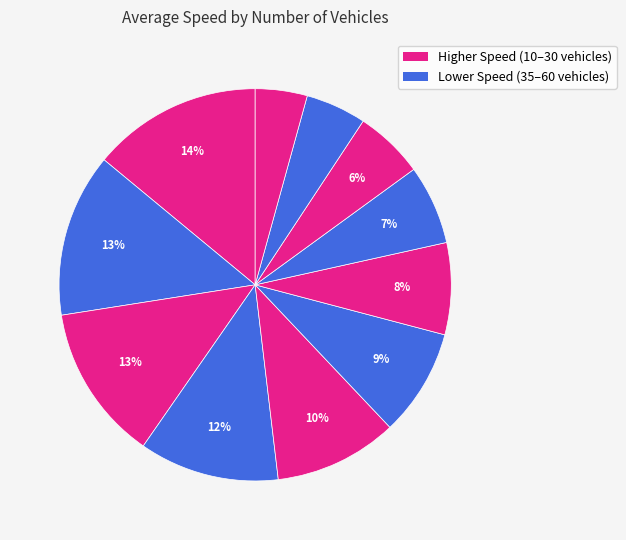

Is there a majority slice in this chart?

No